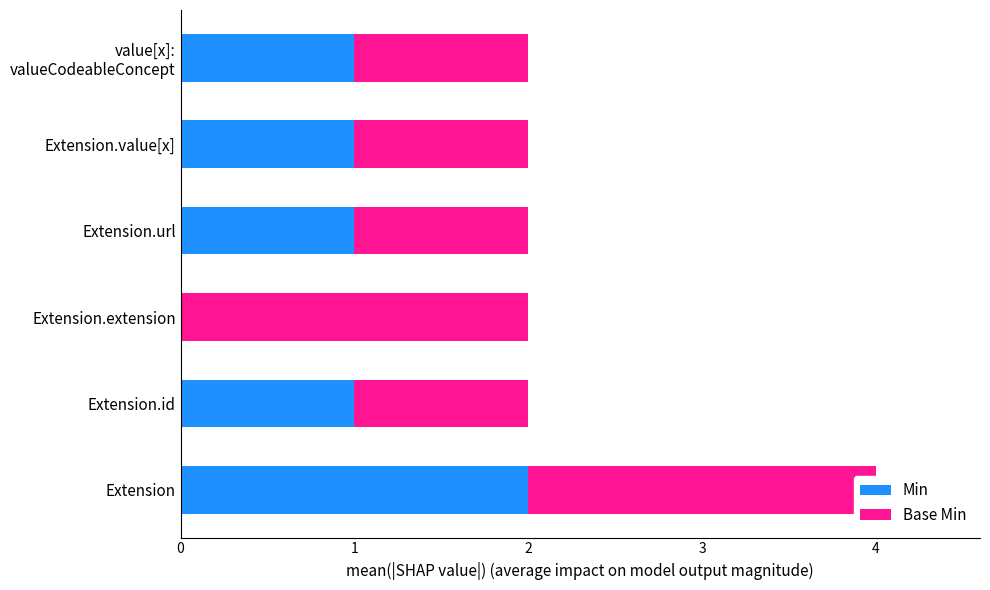

What is the maximum value for Min?

2